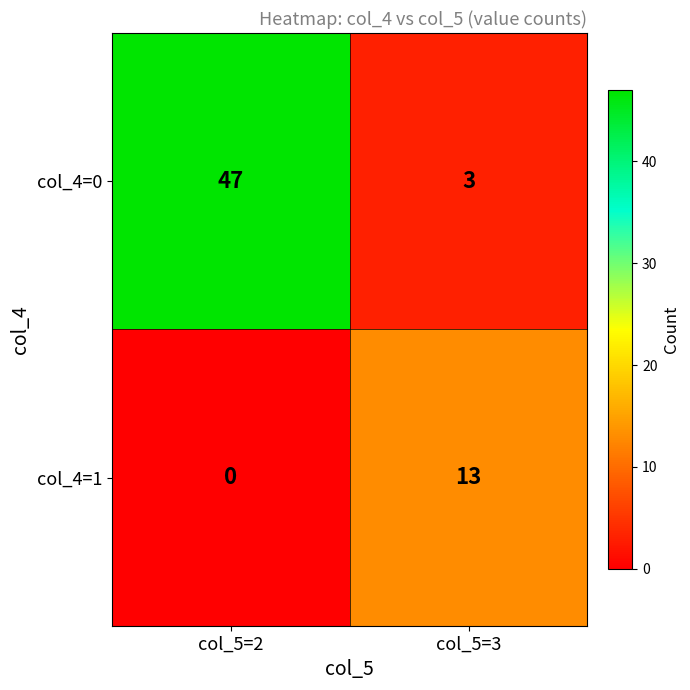

Where is col_4=1 nearest to the value 6?

col_5=2